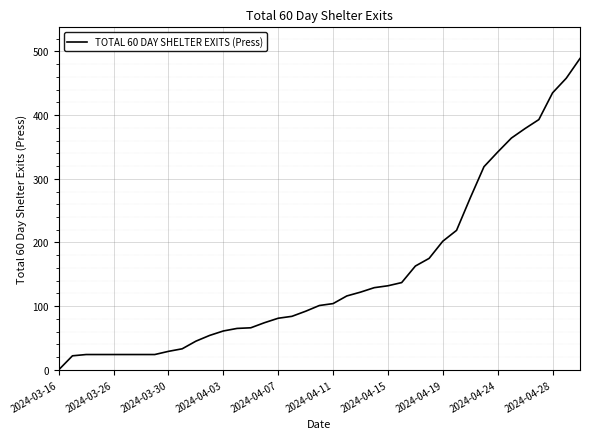

What is the greatest value displayed?

489